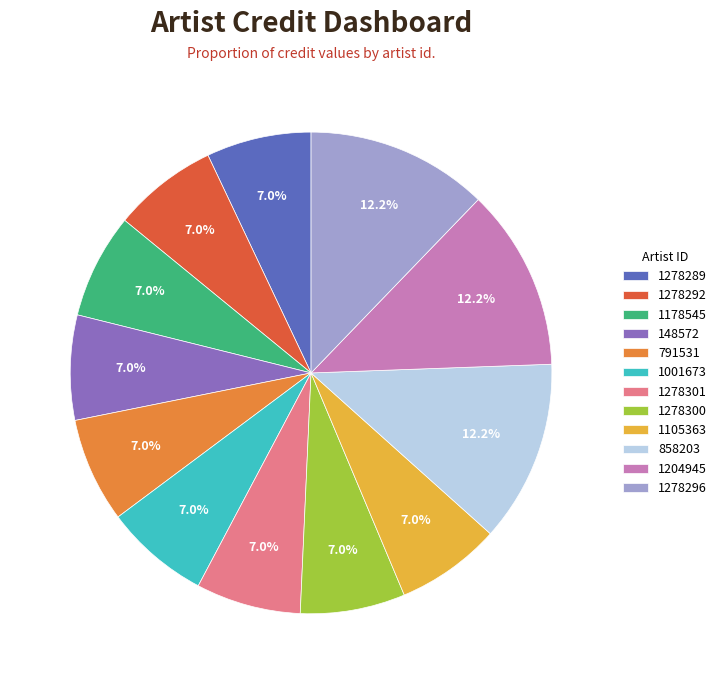

What portion of the pie excludes 1105363?

93.0%